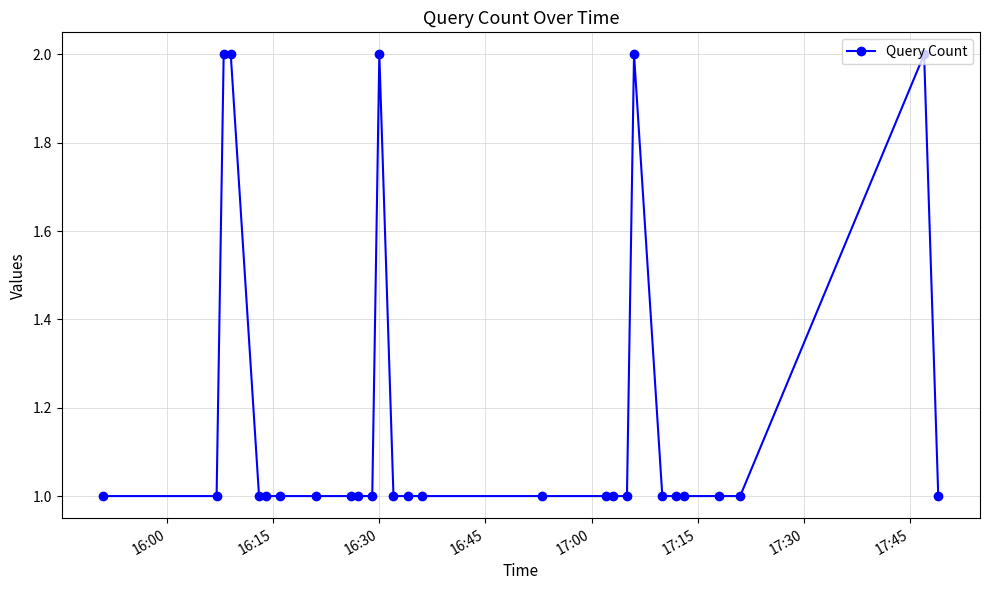

What is the value of the 24th point from the left?

1